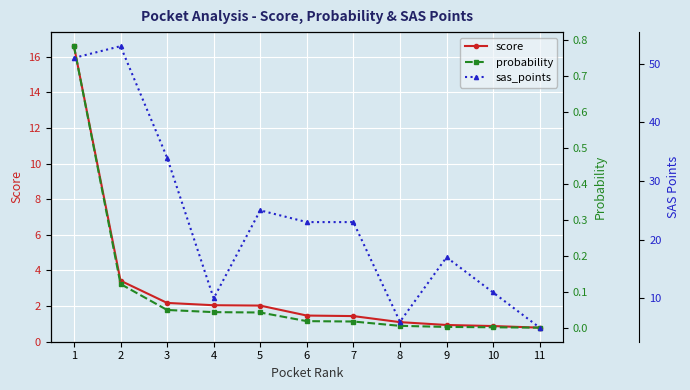

Reading left to right, what are all the values shown in this chart?

score: 16.6	3.4	2.2	2.0	2.0	1.5	1.4	1.1	0.9	0.9	0.8
probability: 0.8	0.1	0.1	0.0	0.0	0.0	0.0	0.0	0.0	0.0	0.0
sas_points: 51.0	53.0	34.0	10.0	25.0	23.0	23.0	6.0	17.0	11.0	5.0